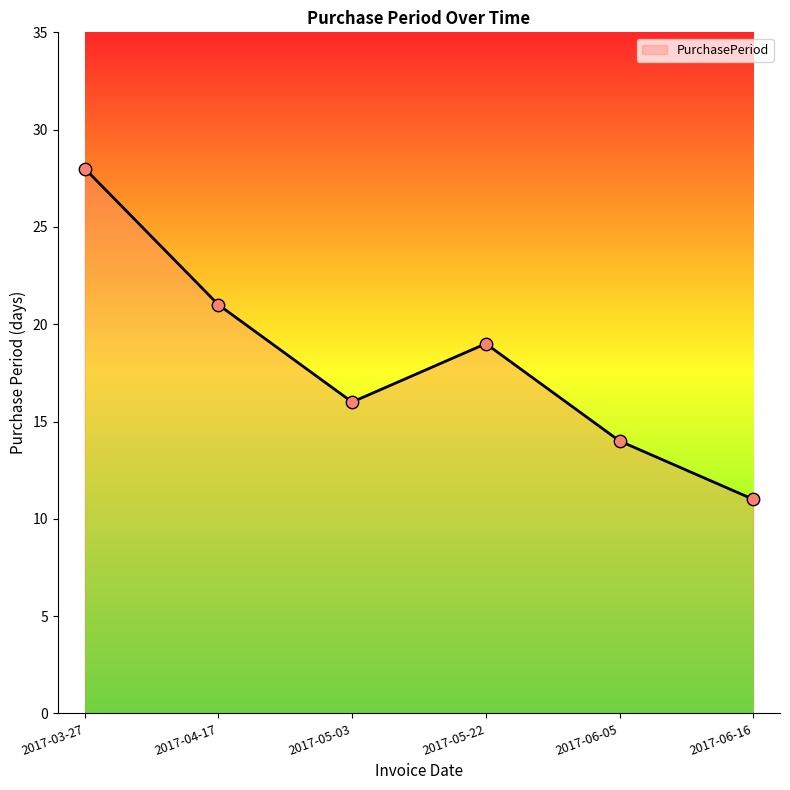

Approximately how many times larger is the value at 2017-06-05 compared to 2017-05-03?

0.9